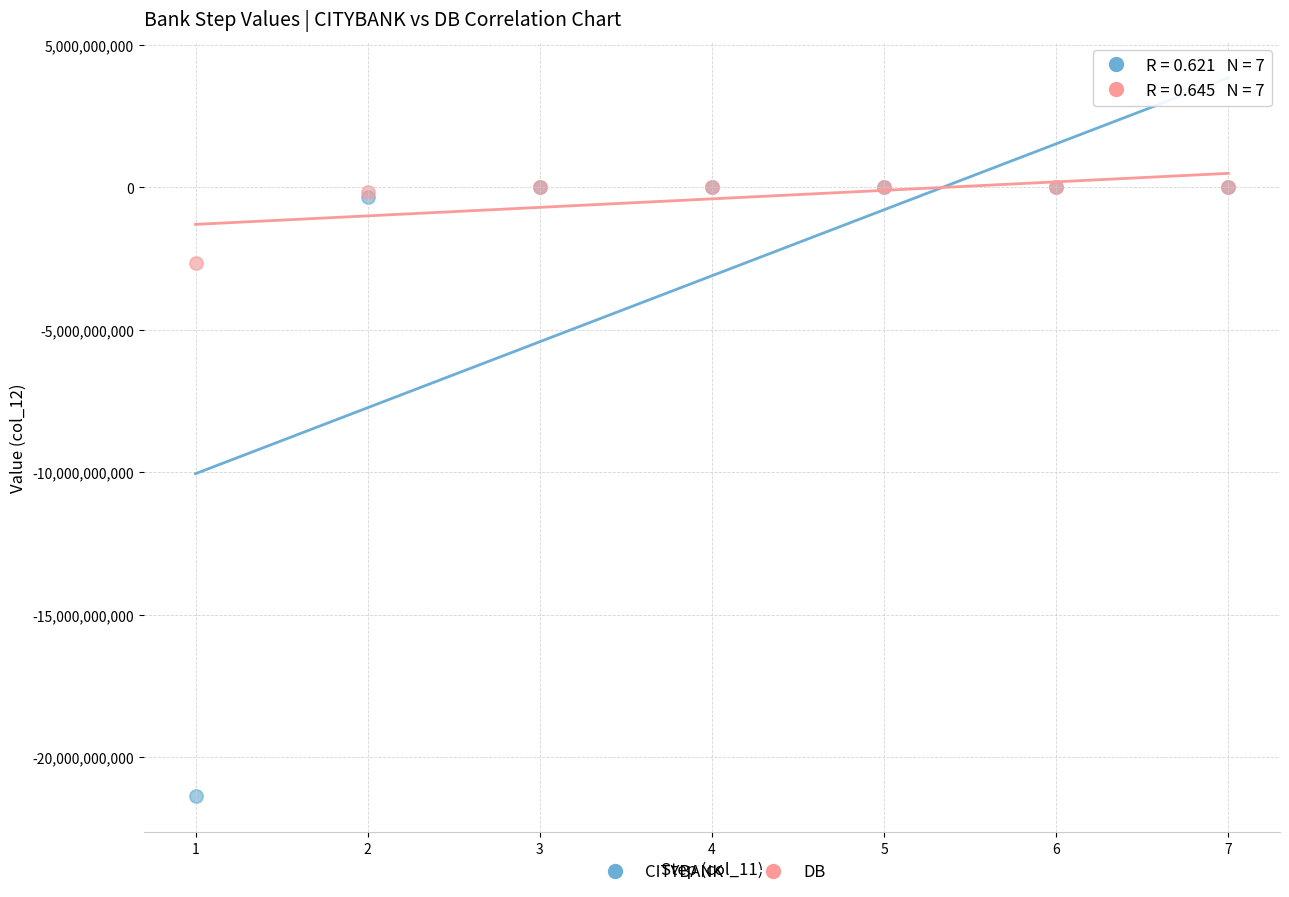

Across all series, what Y value is closest to -10687113484?

-2668919218.9